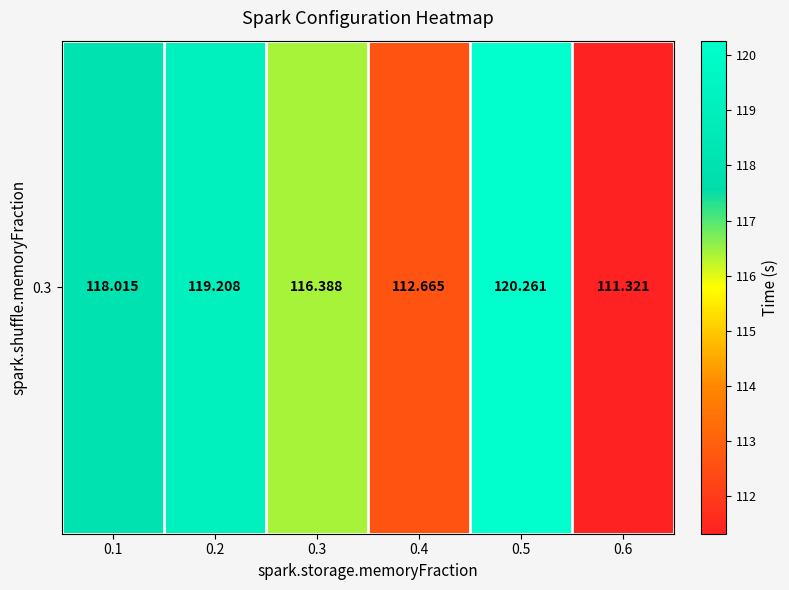

What is the greatest value displayed?

120.3